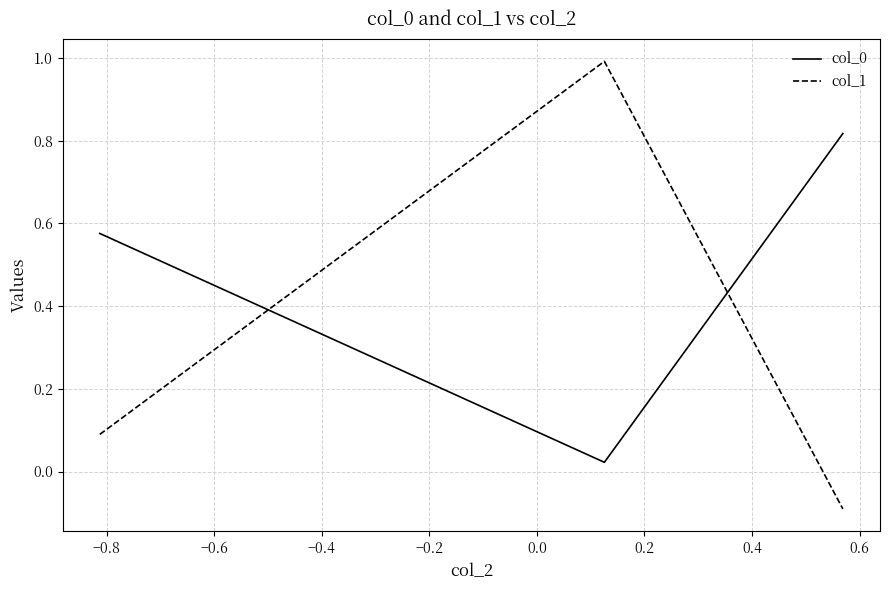

How many lines are shown in the chart?

2